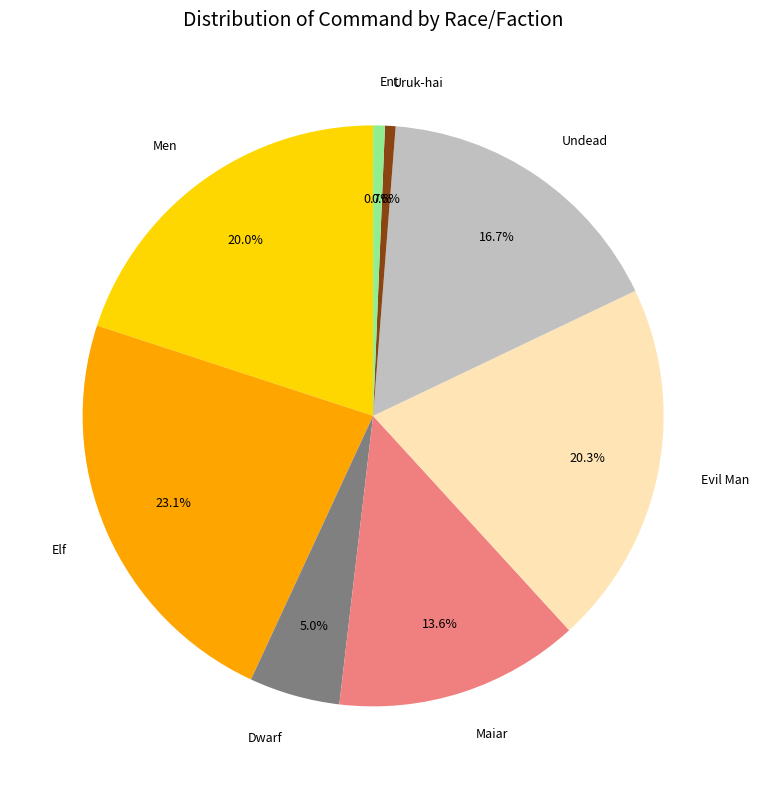

How many segments does this pie chart have?

8